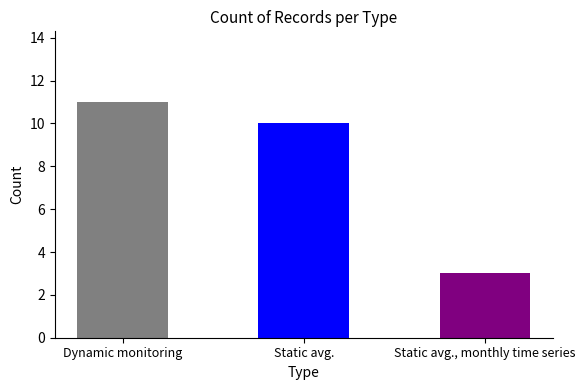

What is the minimum value shown in the chart?

3